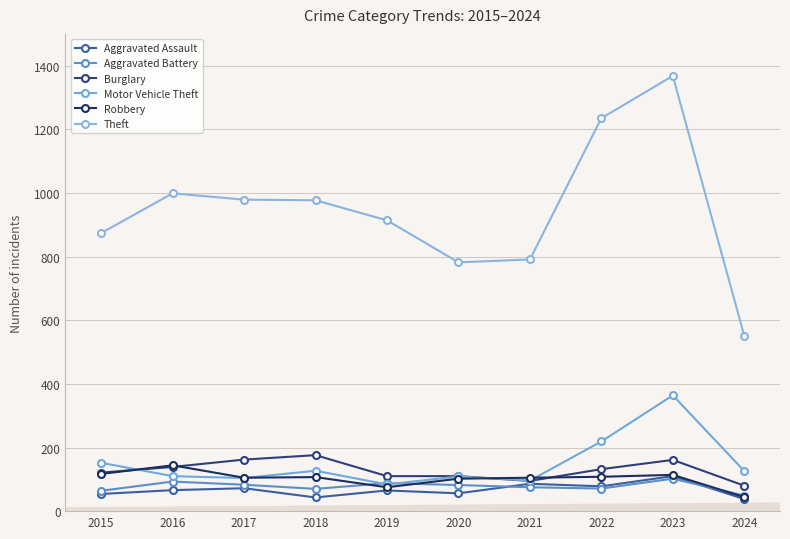

Which series has the largest range (max minus min)?

Theft